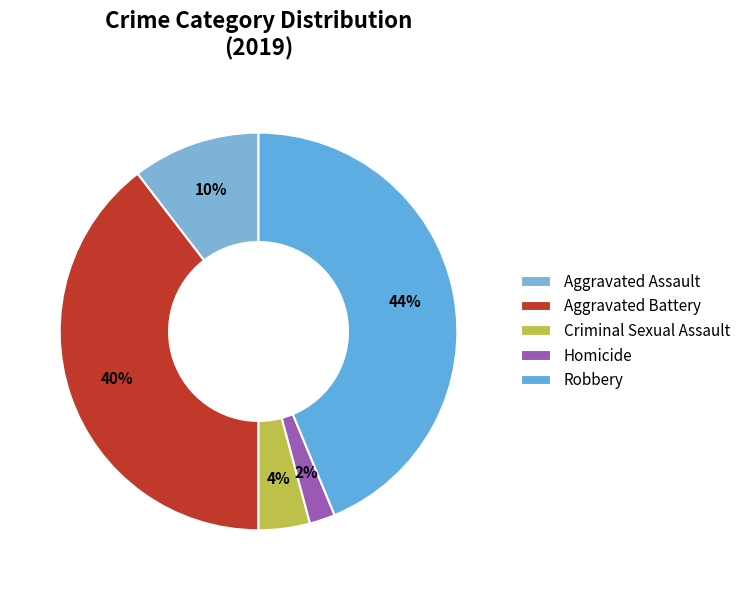

Is it true that Homicide is 2% of the pie?

True